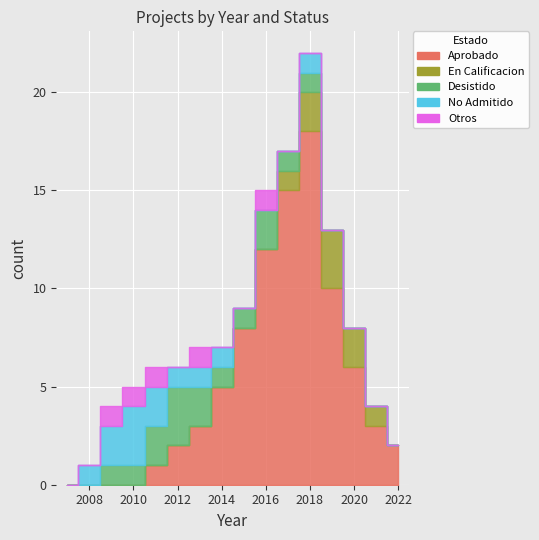

Is the value of Aprobado at 14 greater than the value of Otros at 6?

Yes